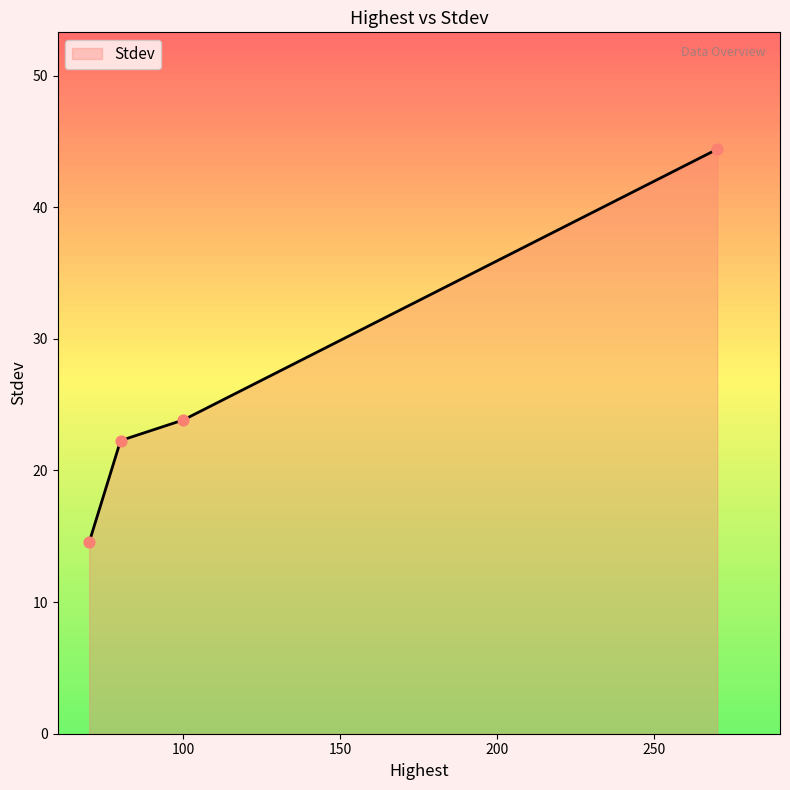

True or false: there are more than 1 points higher than both neighbors.

False